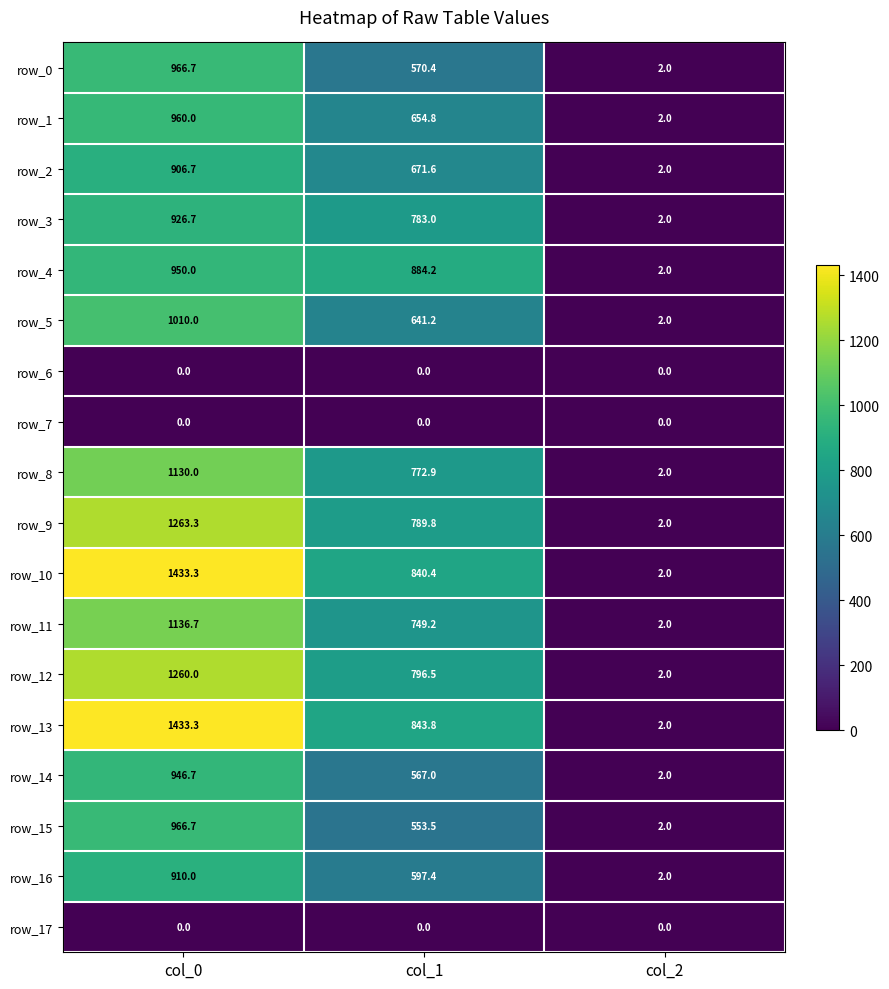

Reading left to right, what are all the values shown in this chart?

row_0: 966.7	570.4	2.0
row_1: 960.0	654.8	2.0
row_2: 906.7	671.6	2.0
row_3: 926.7	783.0	2.0
row_4: 950.0	884.2	2.0
row_5: 1010.0	641.2	2.0
row_6: 0.0	0.0	0.0
row_7: 0.0	0.0	0.0
row_8: 1130.0	772.9	2.0
row_9: 1263.3	789.8	2.0
row_10: 1433.3	840.4	2.0
row_11: 1136.7	749.2	2.0
row_12: 1260.0	796.5	2.0
row_13: 1433.3	843.8	2.0
row_14: 946.7	567.0	2.0
row_15: 966.7	553.5	2.0
row_16: 910.0	597.4	2.0
row_17: 0.0	0.0	0.0